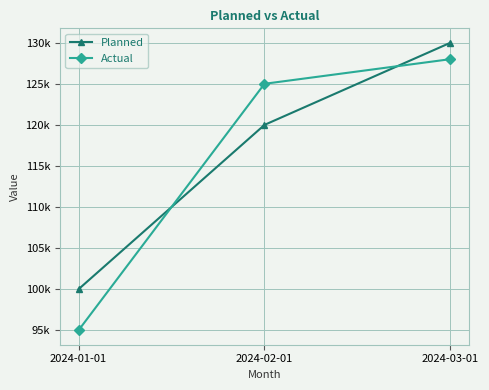

Rank the series by their maximum value, from lowest to highest.

Actual, Planned